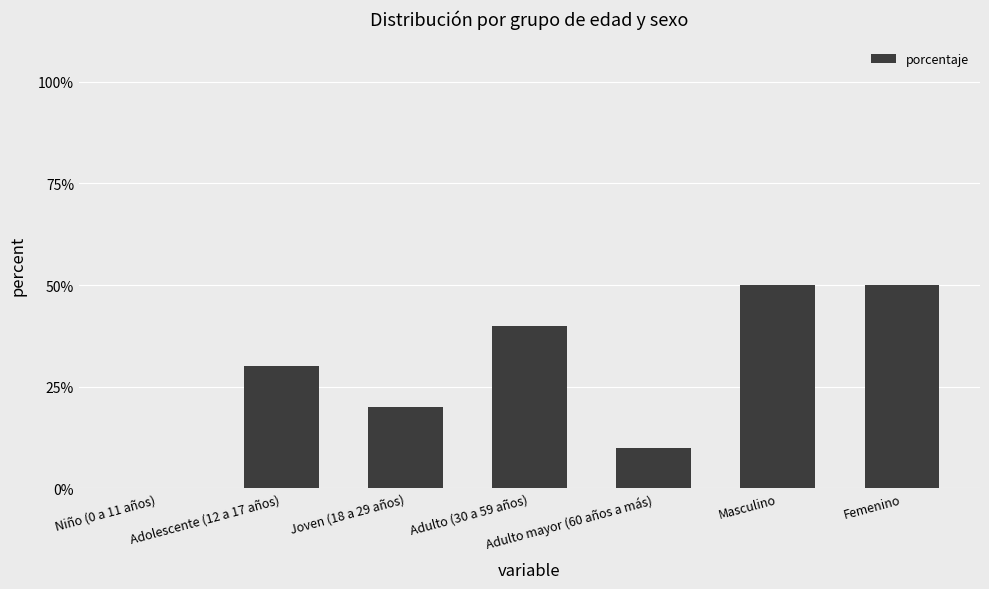

Count the values in the range 10 to 50.

6